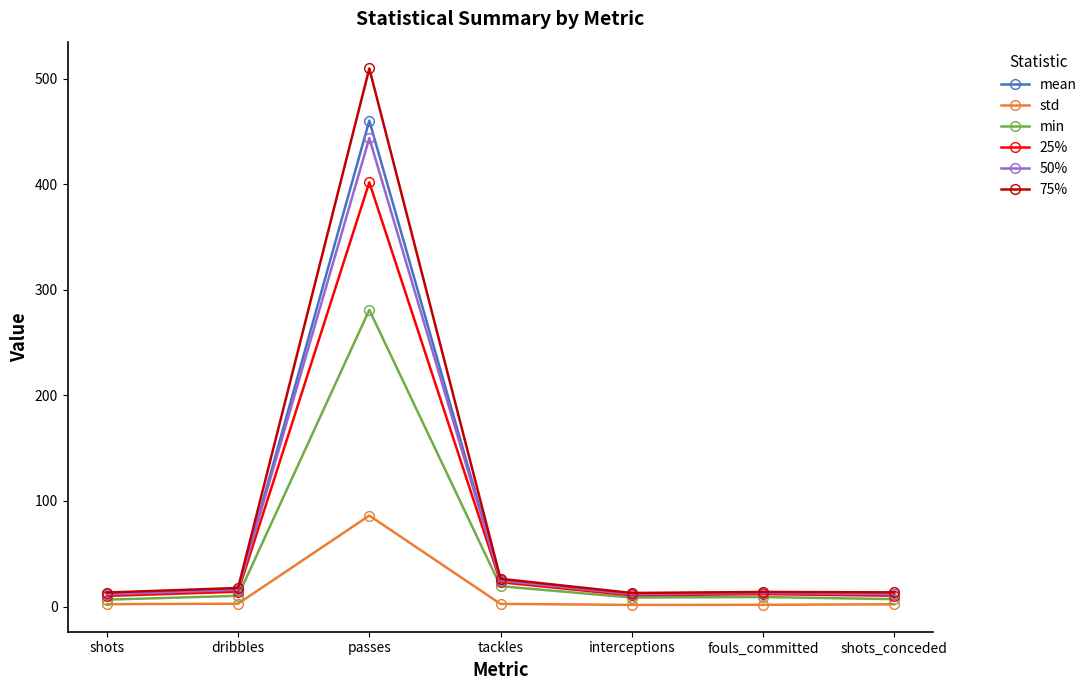

At which category is the sum across all series the highest?

passes